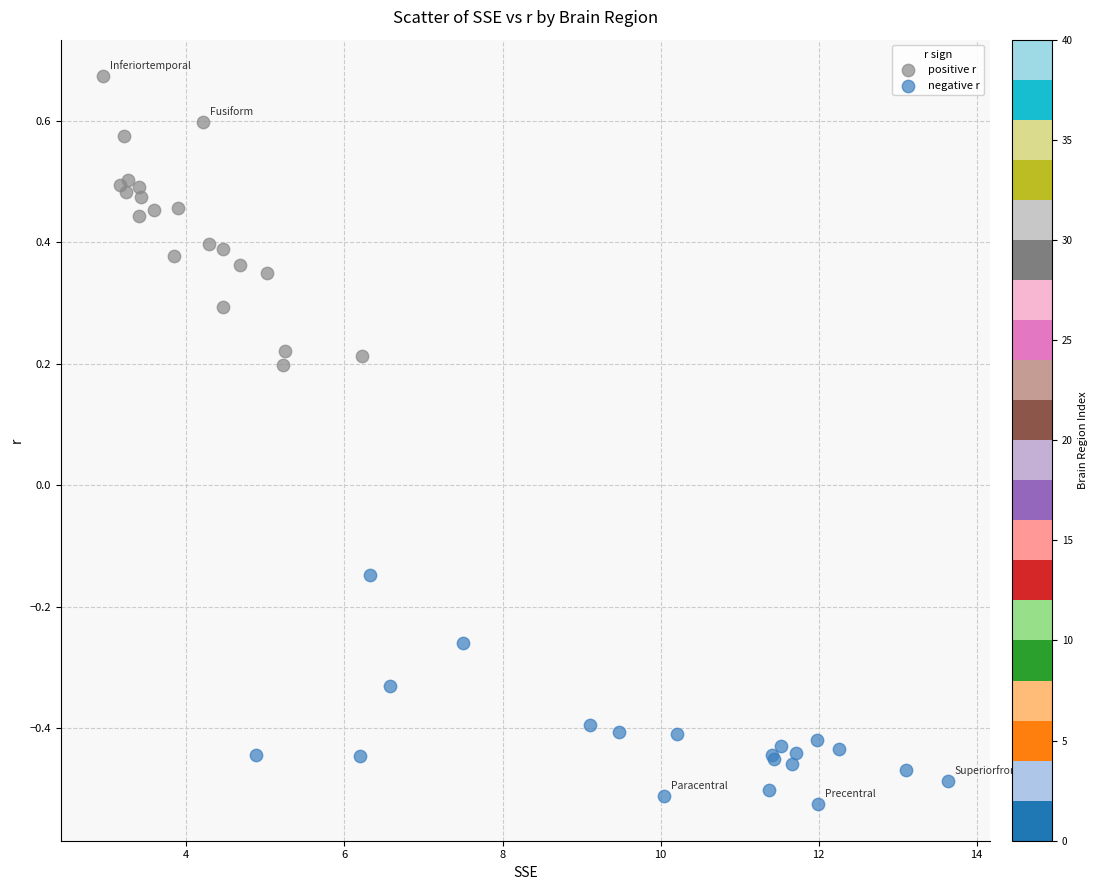

Which series reaches the minimum Y coordinate?

negative r